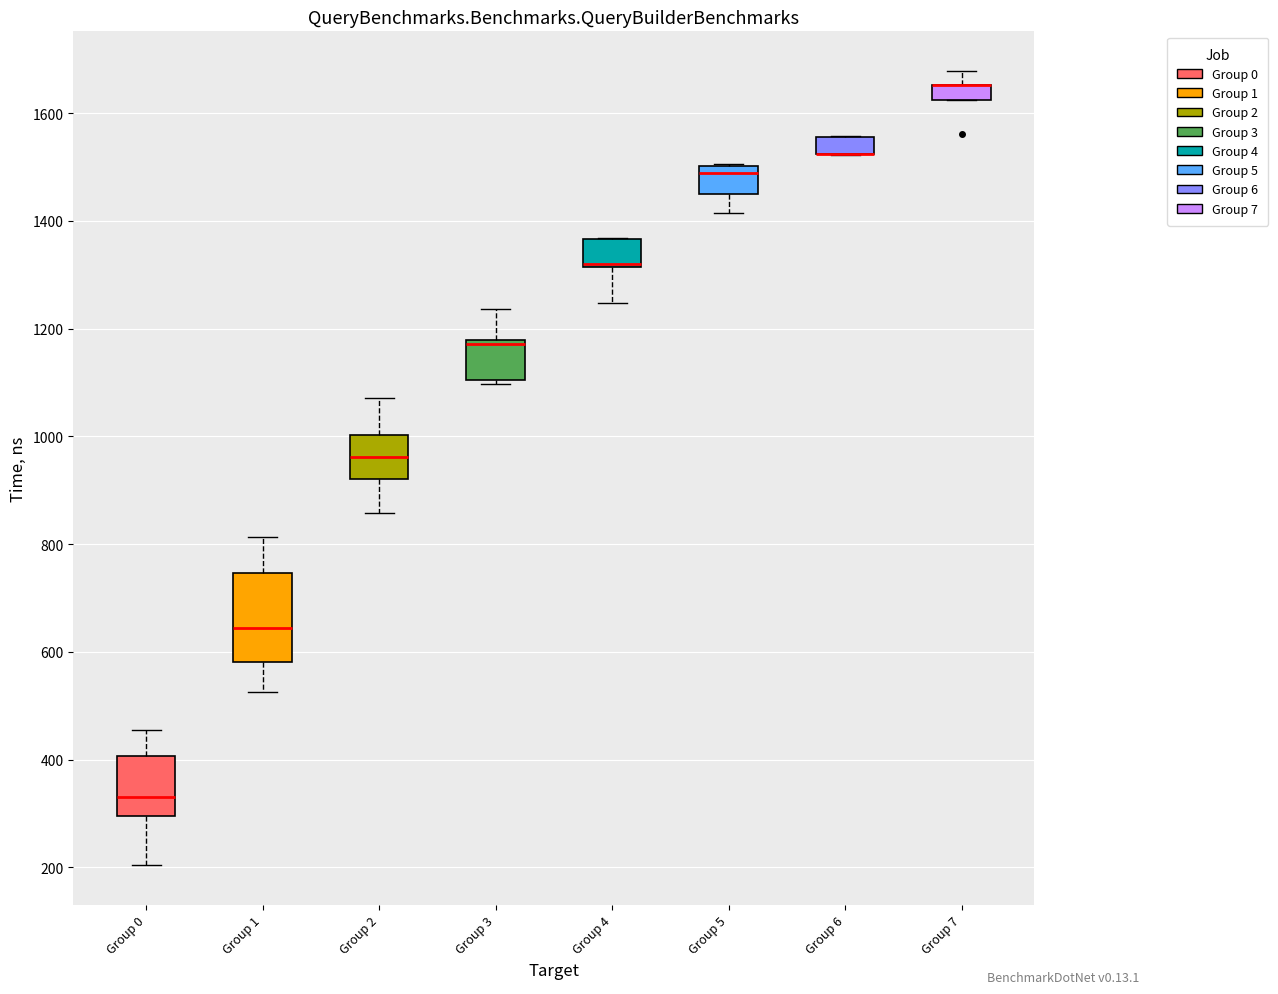

Where does the lower whisker of the box for Group 1 end on the y-axis? The values are not printed on the chart, so give them approximately, as read against the axis.

520